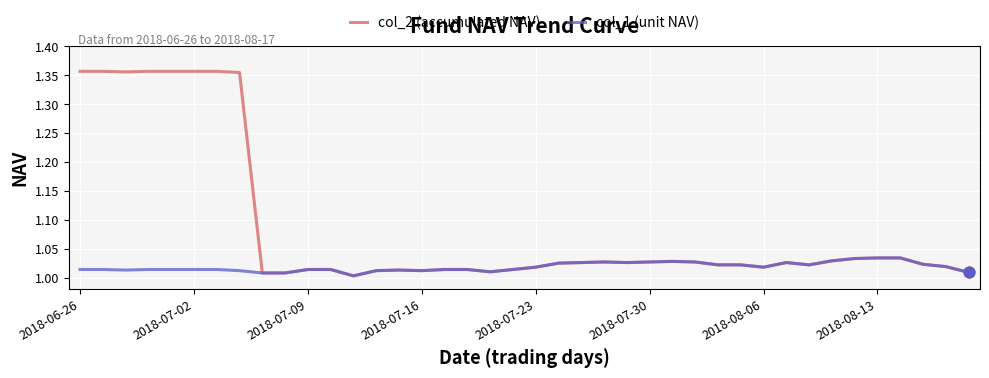

Which series has the largest total across all categories?

col_2 (accumulated NAV)